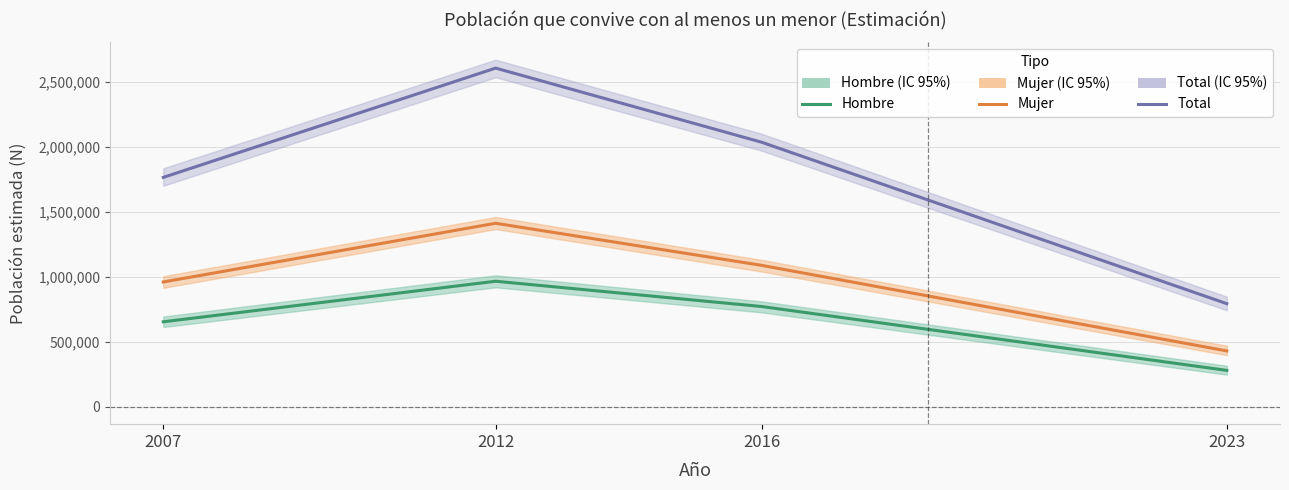

What is the maximum value shown in the chart?

2605265